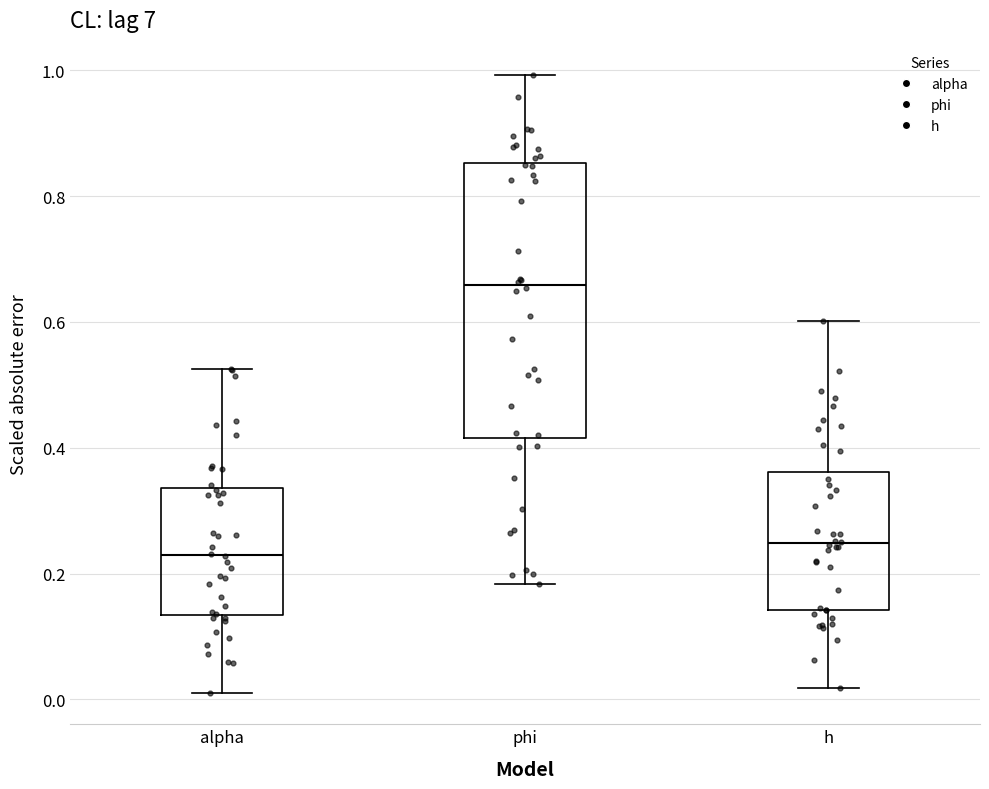

Which box has the highest median line?

phi